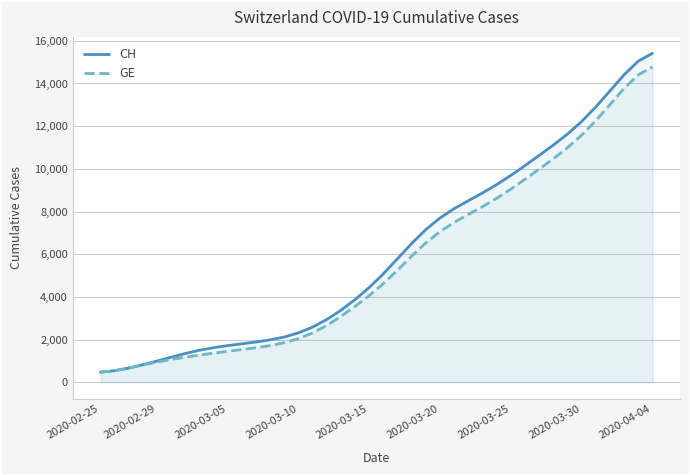

Which series has the largest total across all categories?

CH